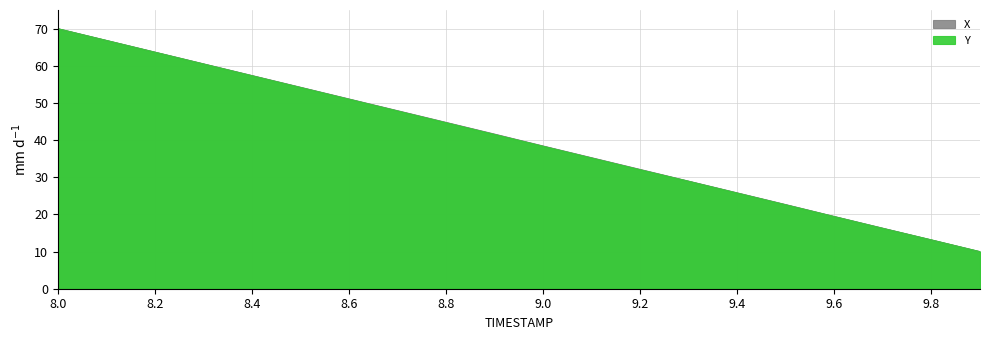

How many intersections are there between X and Y?

1